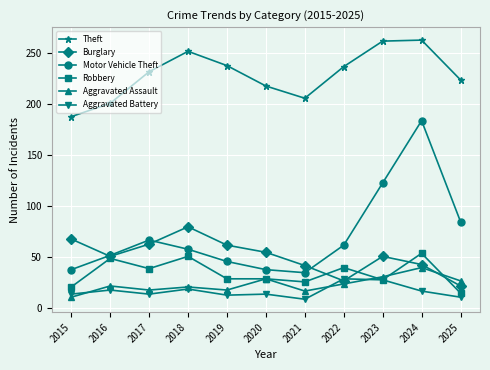

Does the chart display data point markers on the line(s)?

Yes